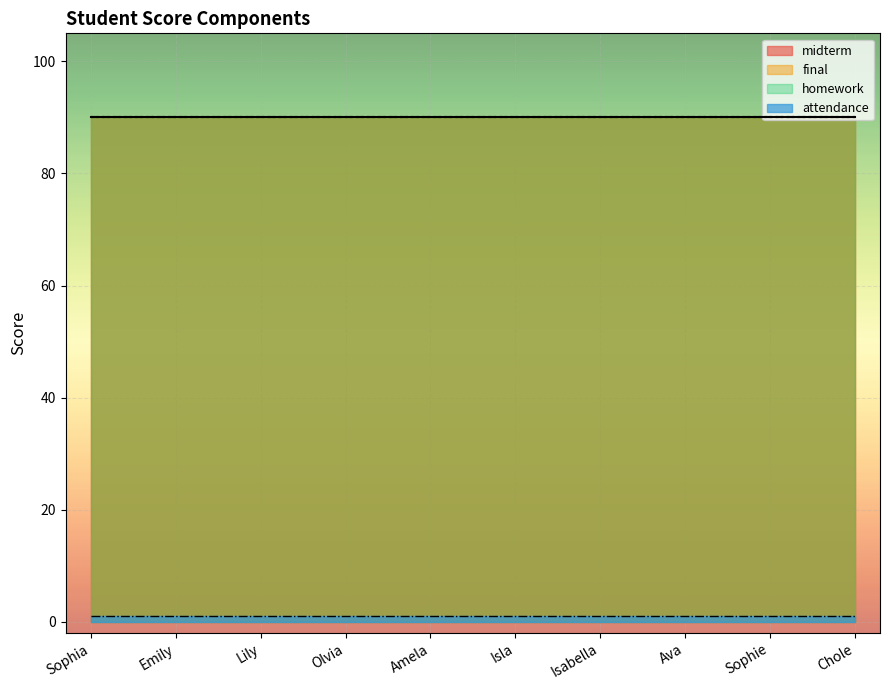

Does the chart display data point markers on the line(s)?

No